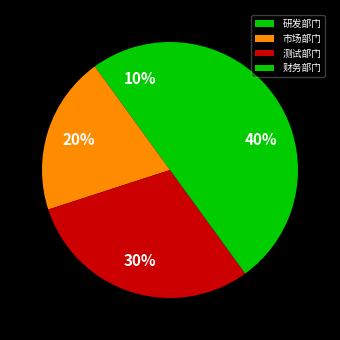

True or false: 测试部门 accounts for 30% of the total.

True